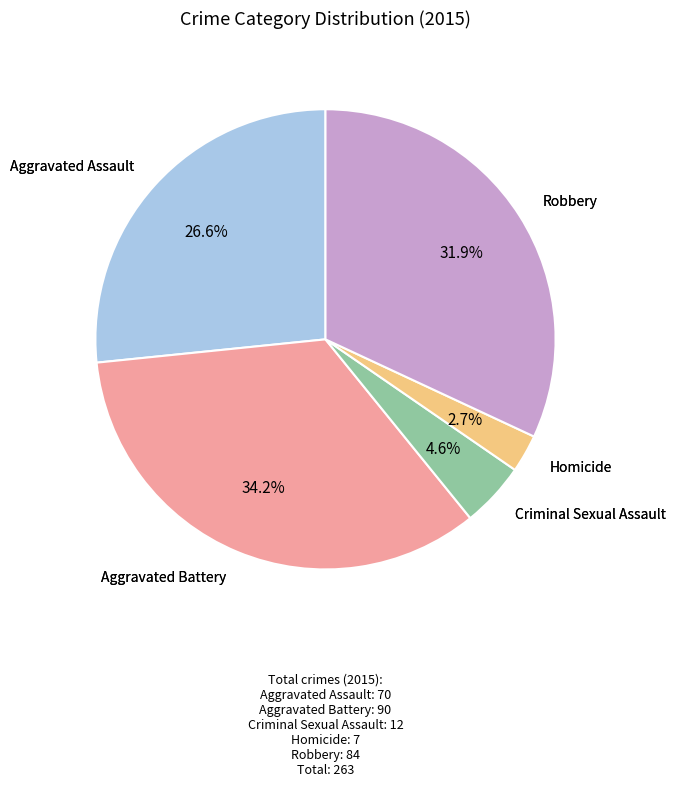

Which has a higher value, Criminal Sexual Assault or Homicide?

Criminal Sexual Assault